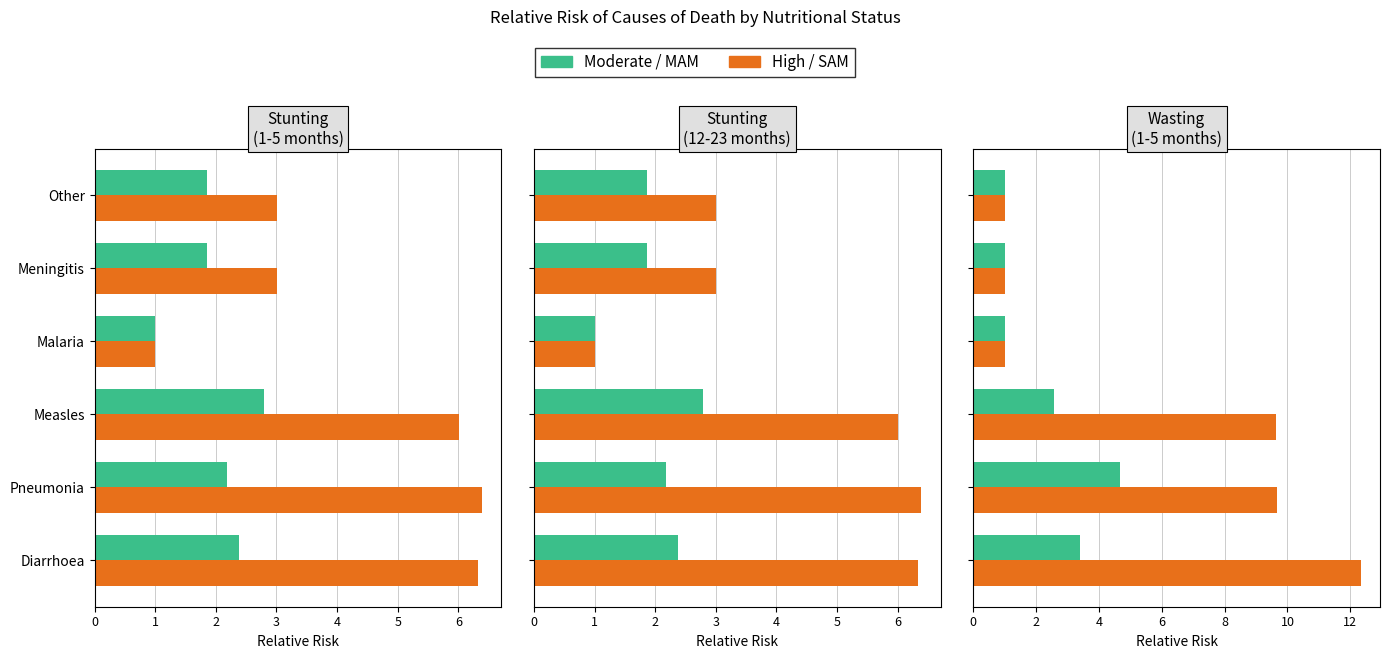

The value of High at 0 is 9.3. True or false?

False